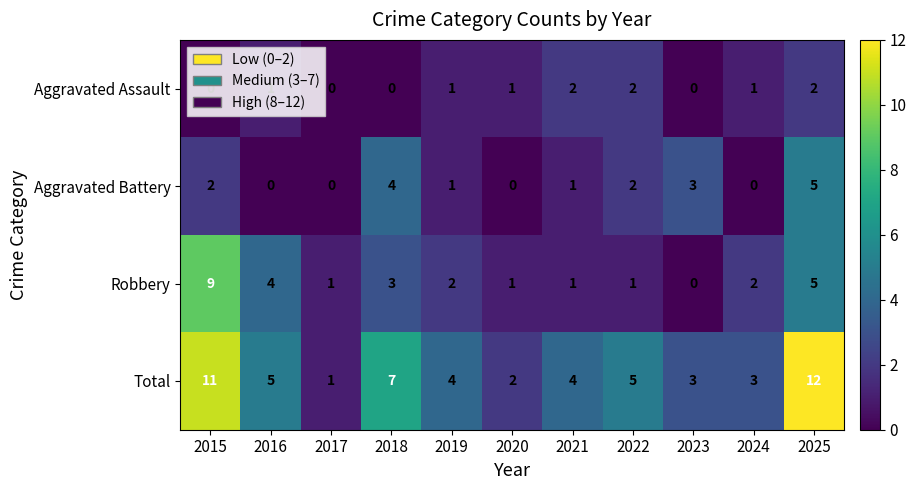

Which category has the highest value across all series?

2025